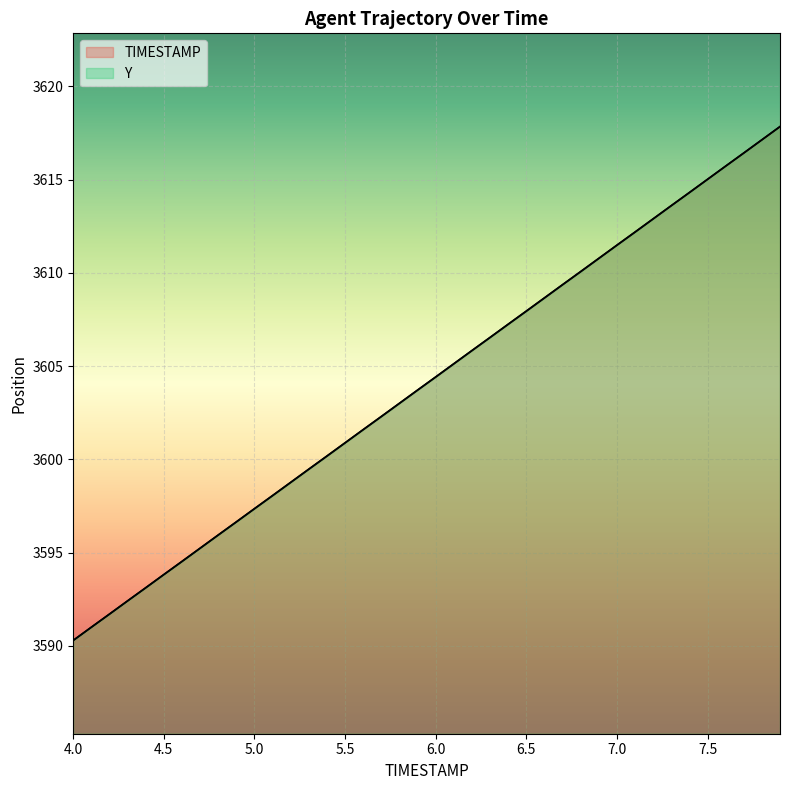

Reading left to right, what are all the values shown in this chart?

TIMESTAMP: 4.0=3590.3	4.1=3591.0	4.2=3591.7	4.3=3592.4	4.4=3593.1	4.5=3593.8	4.6=3594.5	4.7=3595.2	4.8=3595.9	4.9=3596.6	5.0=3597.4	5.1=3598.1	5.2=3598.8	5.3=3599.5	5.4=3600.2	5.5=3600.9	5.6=3601.6	5.7=3602.3	5.8=3603.0	5.9=3603.7	6.0=3604.4	6.1=3605.1	6.2=3605.8	6.3=3606.5	6.4=3607.2	6.5=3608.0	6.6=3608.7	6.7=3609.4	6.8=3610.1	6.9=3610.8	7.0=3611.5	7.1=3612.2	7.2=3612.9	7.3=3613.6	7.4=3614.3	7.5=3615.0	7.6=3615.7	7.7=3616.4	7.8=3617.1	7.9=3617.8
Y: 4.0=3590.3	4.1=3591.0	4.2=3591.7	4.3=3592.4	4.4=3593.1	4.5=3593.8	4.6=3594.5	4.7=3595.2	4.8=3595.9	4.9=3596.6	5.0=3597.3	5.1=3598.1	5.2=3598.8	5.3=3599.5	5.4=3600.2	5.5=3600.9	5.6=3601.6	5.7=3602.3	5.8=3603.0	5.9=3603.7	6.0=3604.4	6.1=3605.1	6.2=3605.8	6.3=3606.5	6.4=3607.2	6.5=3607.9	6.6=3608.7	6.7=3609.4	6.8=3610.1	6.9=3610.8	7.0=3611.5	7.1=3612.2	7.2=3612.9	7.3=3613.6	7.4=3614.3	7.5=3615.0	7.6=3615.7	7.7=3616.4	7.8=3617.1	7.9=3617.8